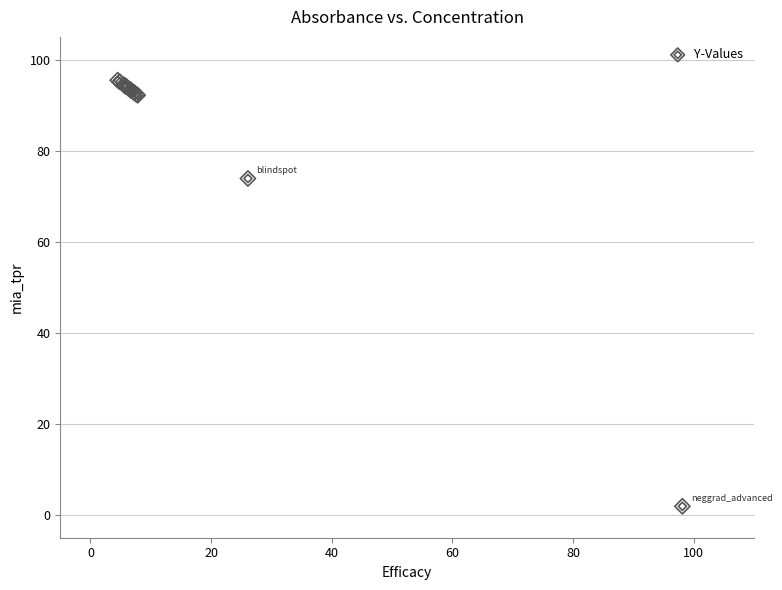

What Y value in the scatter plot is closest to 48?

73.9